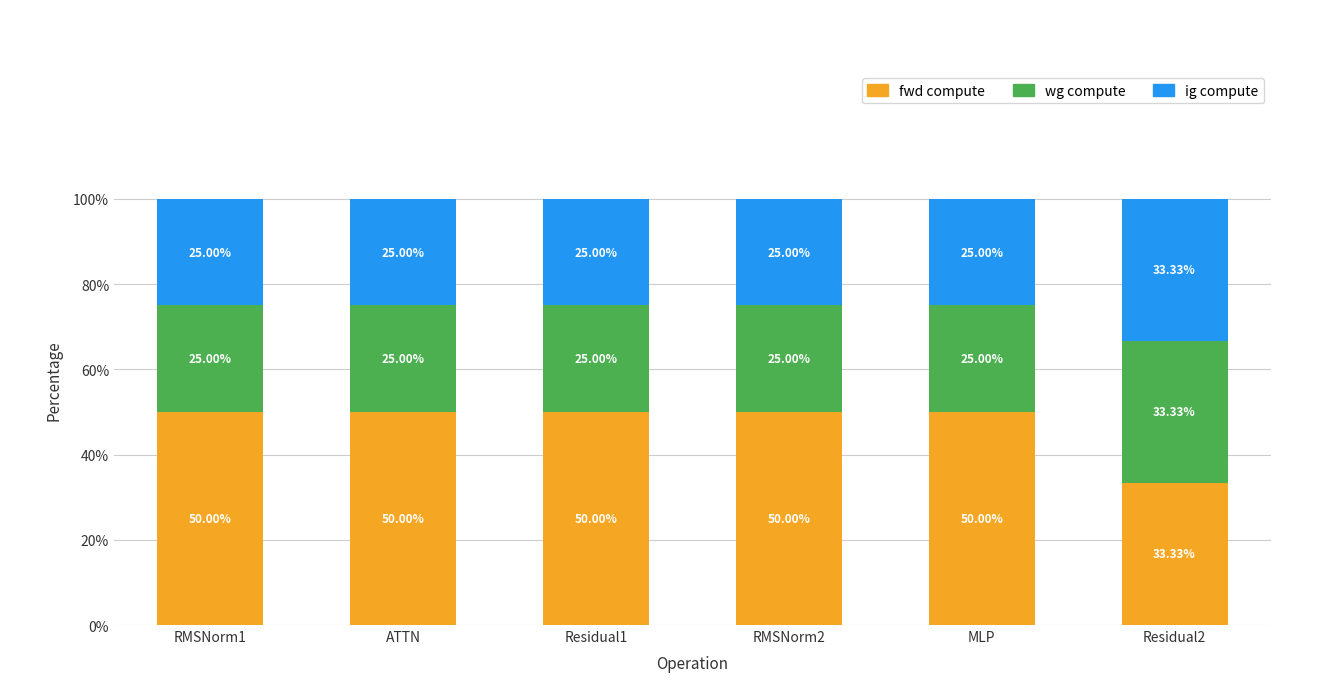

What is the average value of the fwd compute series?

47.2